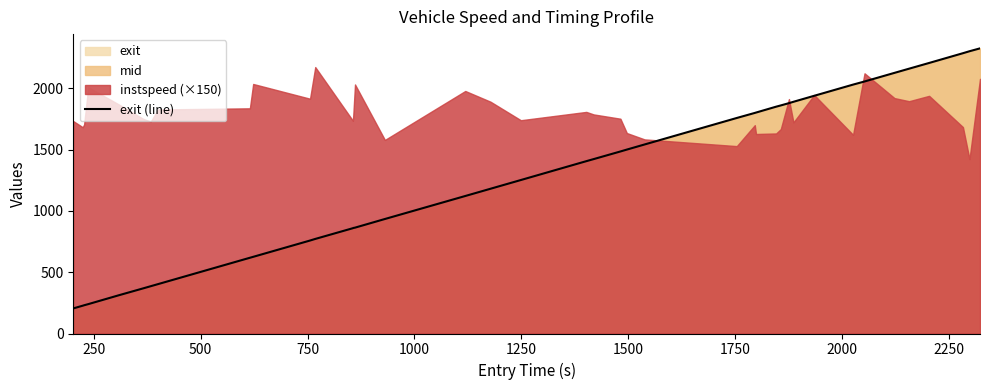

What is the maximum value for exit (line)?

2325.2